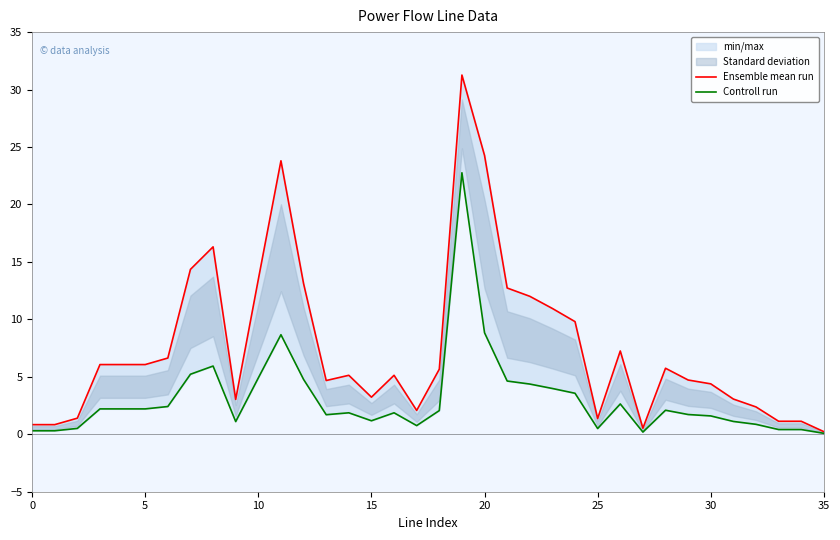

Which category has the highest value in the Controll run series?

19